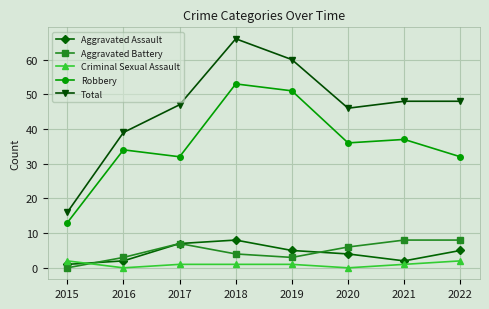

In Aggravated Assault, how many points are lower than both neighbors (excluding endpoints)?

1